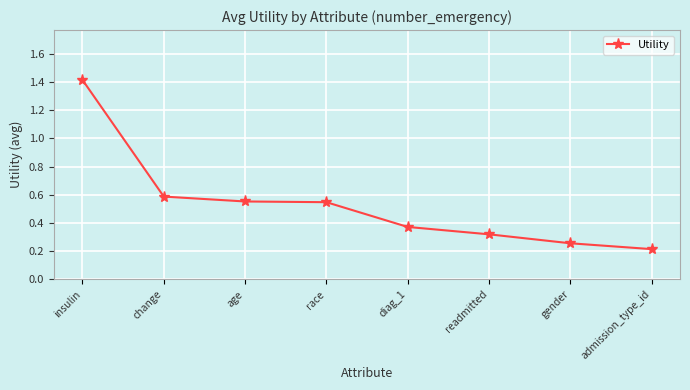

What is the difference between the values at age and readmitted?

0.2